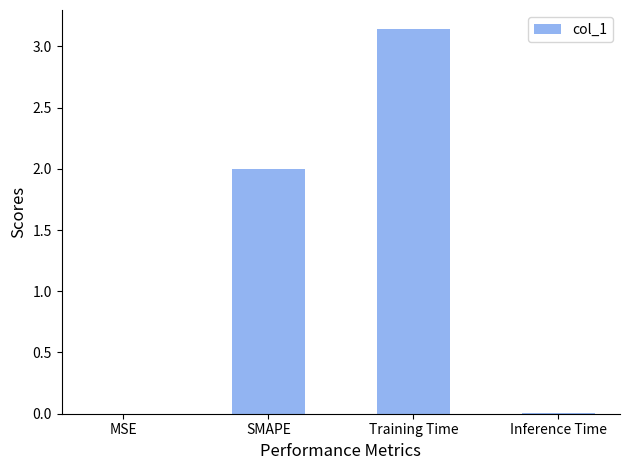

Which label corresponds to the largest value in the chart?

Training Time